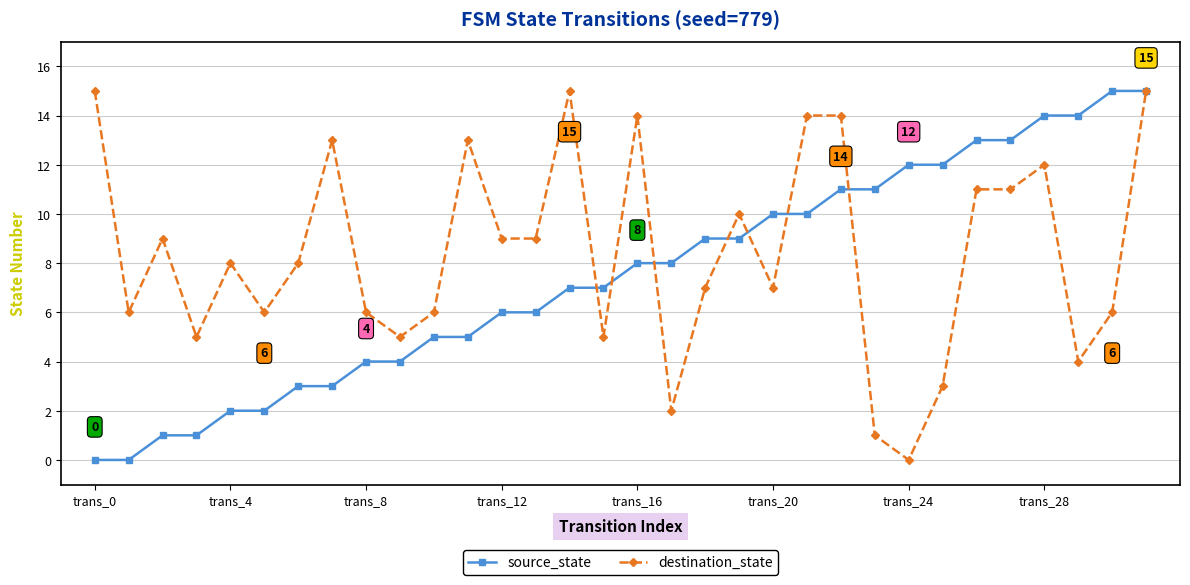

Is this an area chart (filled region under the line)?

No